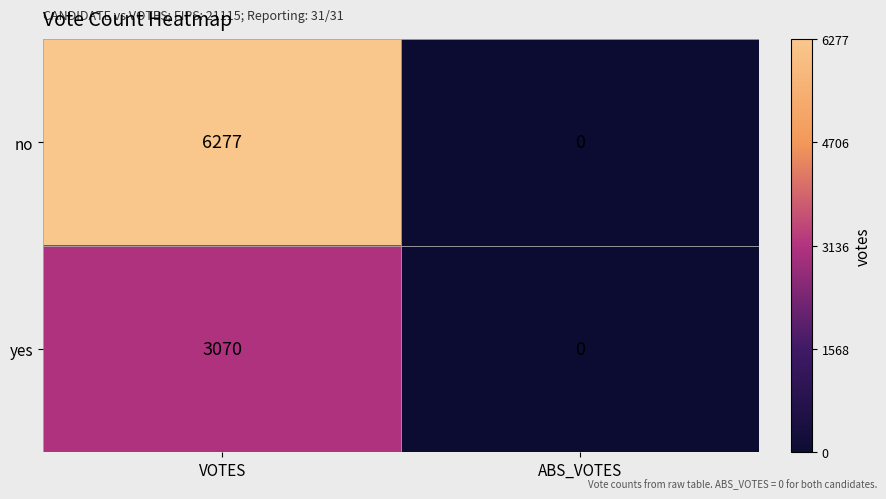

At which category is the sum across all series the highest?

VOTES